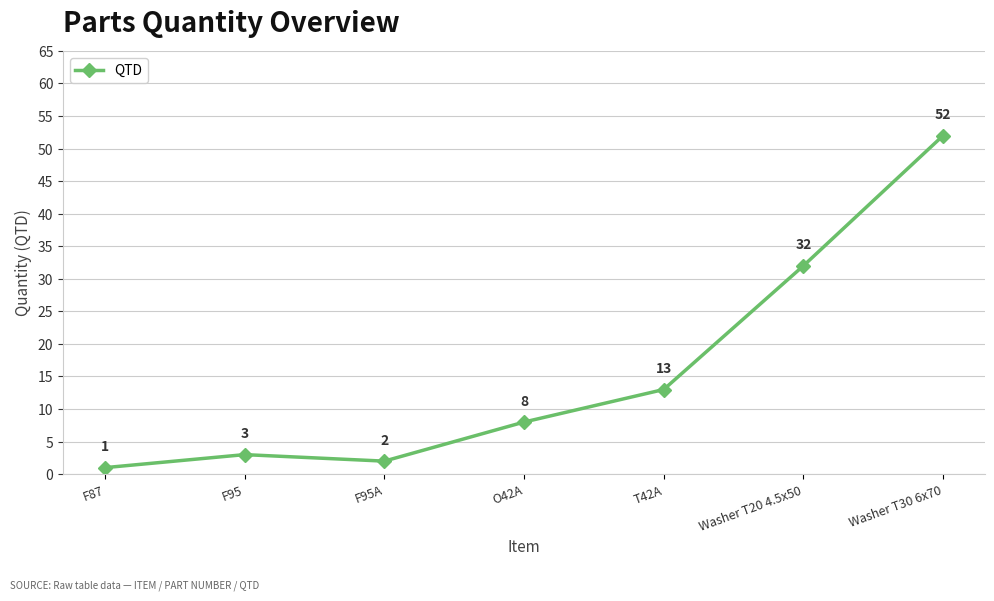

Read the value at Washer T20 4.5x50, to the nearest 10.

30